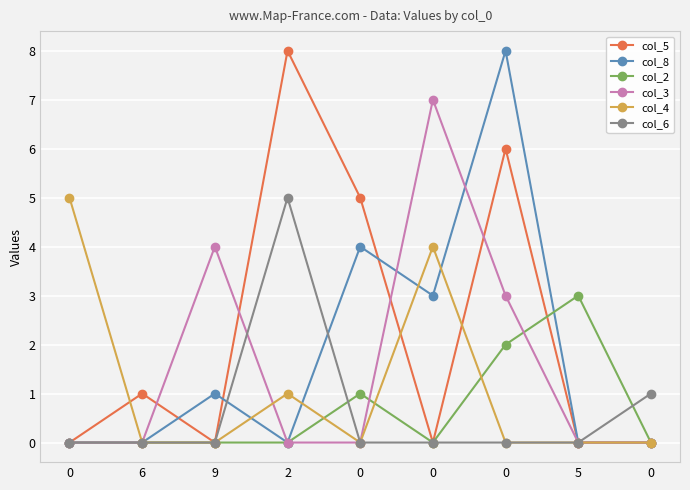

How many categories are shown in the chart?

9